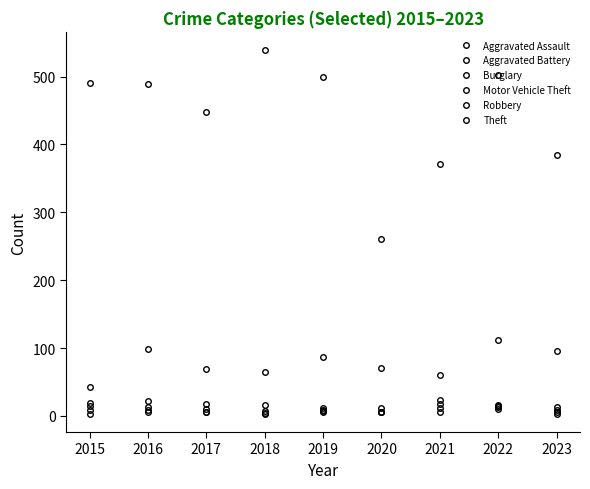

How many lines are shown in the chart?

6